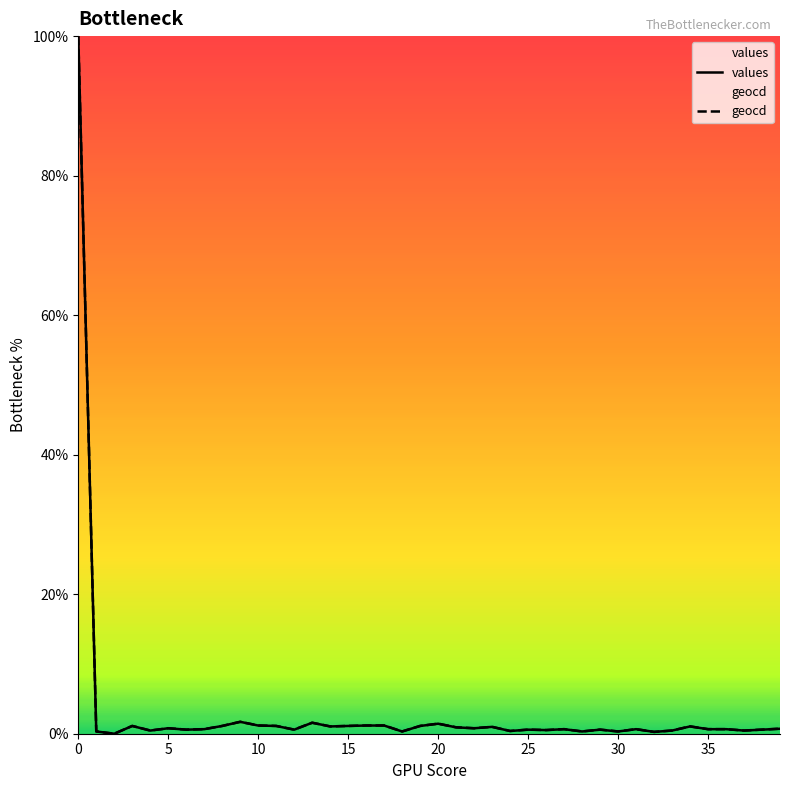

The value of geocd at 33 is 0.5. True or false?

True